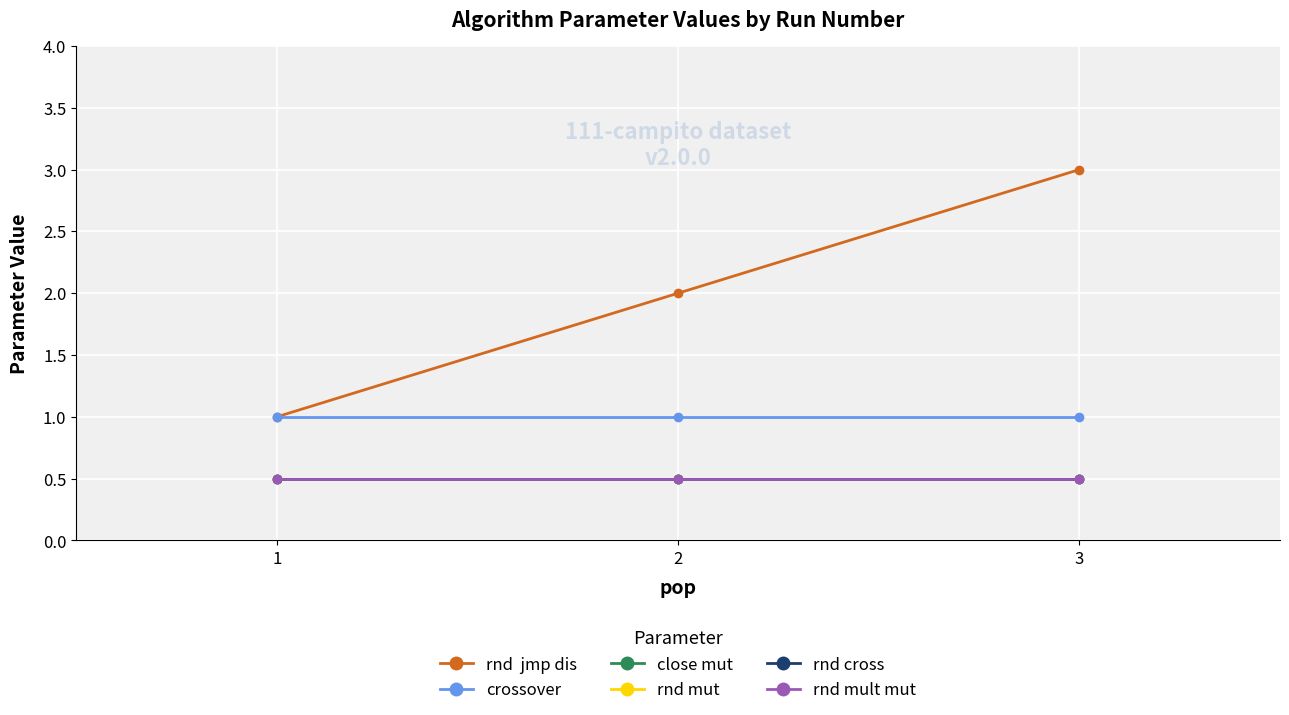

Is this an area chart (filled region under the line)?

No